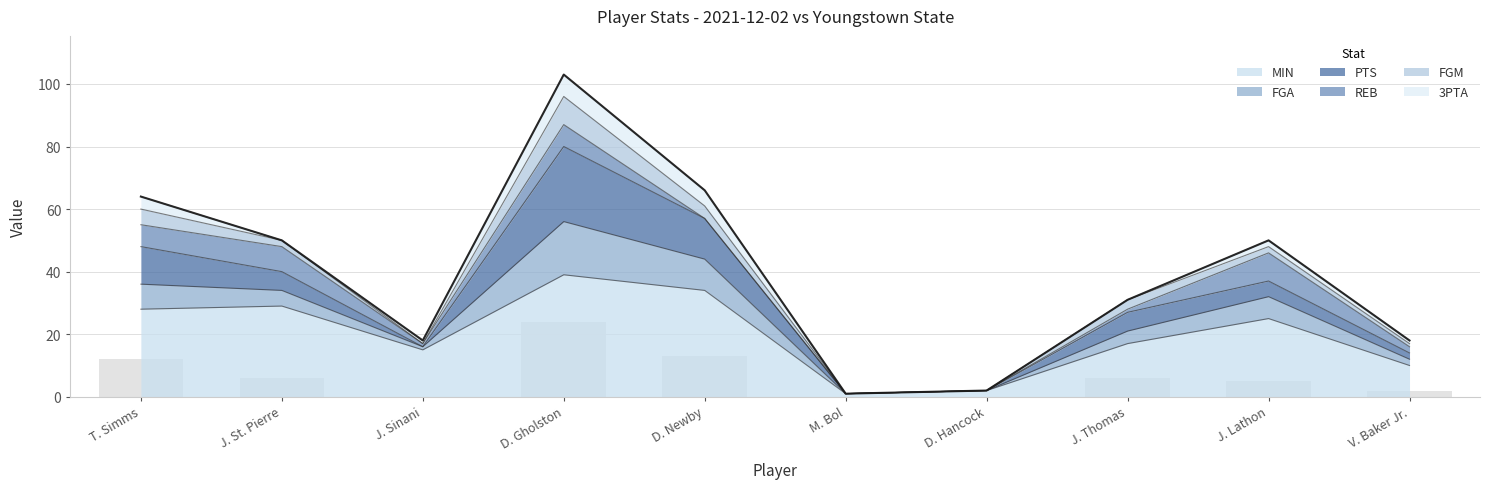

What is the difference between the second highest and second lowest values in the PTS series?

13